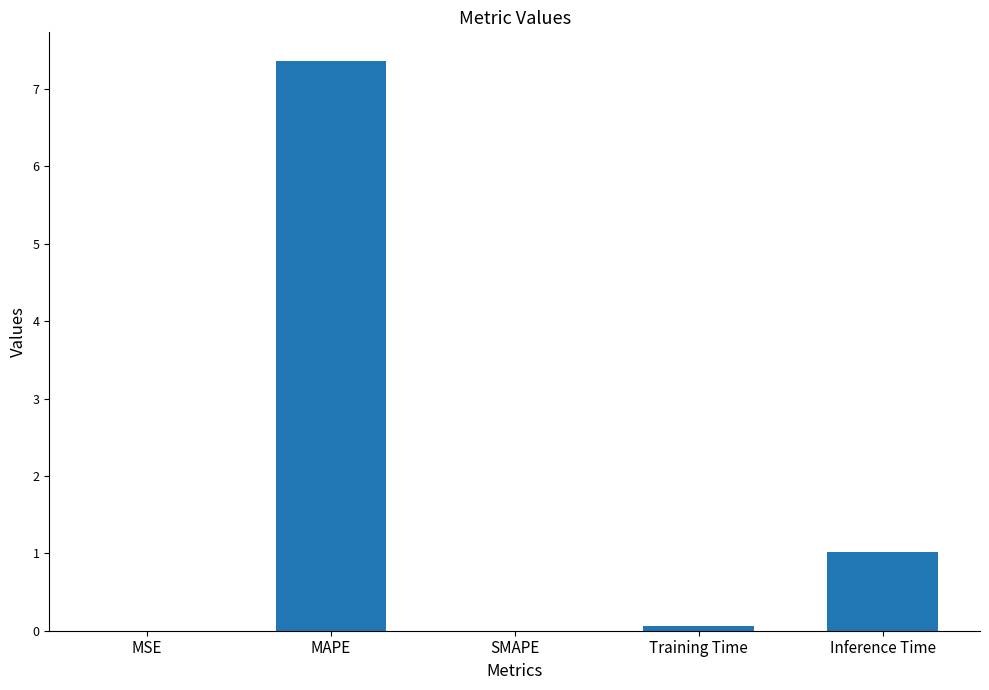

How many distinct data groups are displayed?

1